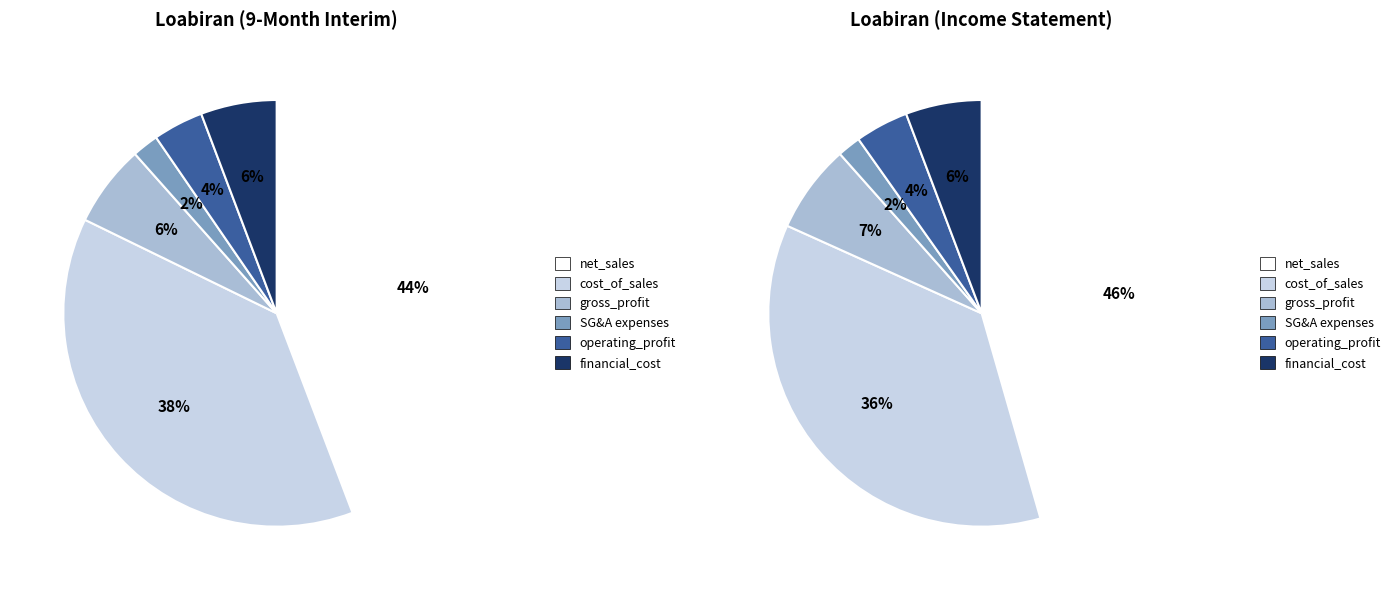

Is it true that net_sales is 44% of the pie?

True